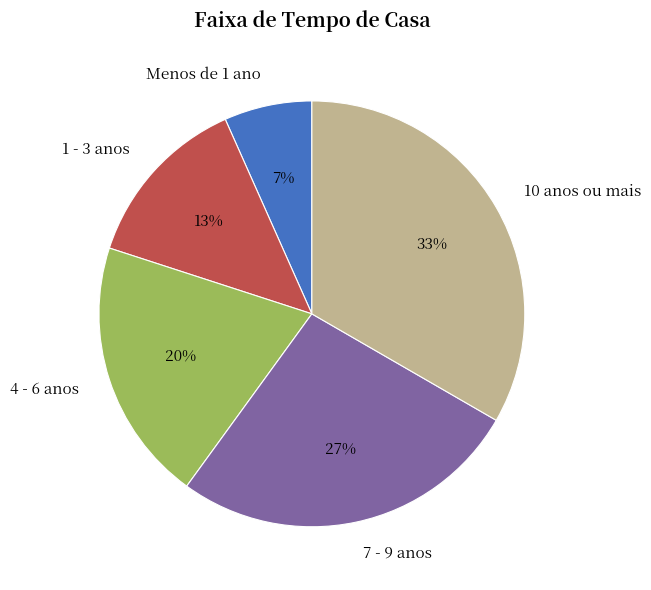

What is the ratio of the value at 1 - 3 anos to the value at 4 - 6 anos?

0.7